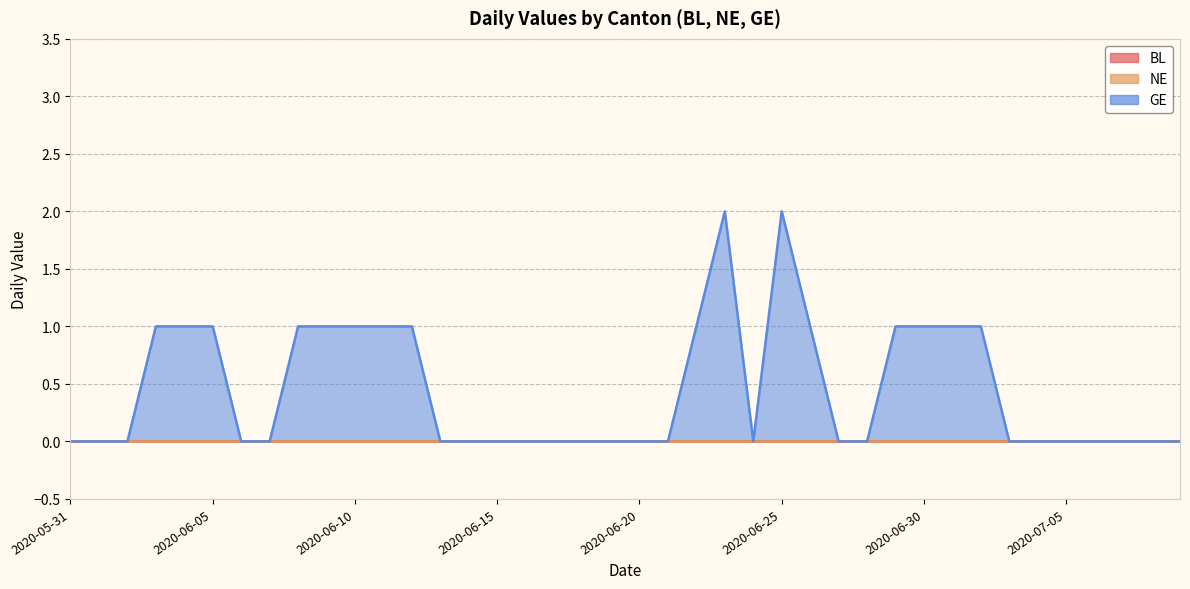

What is the label of the 30th point from the left?

2020-06-29